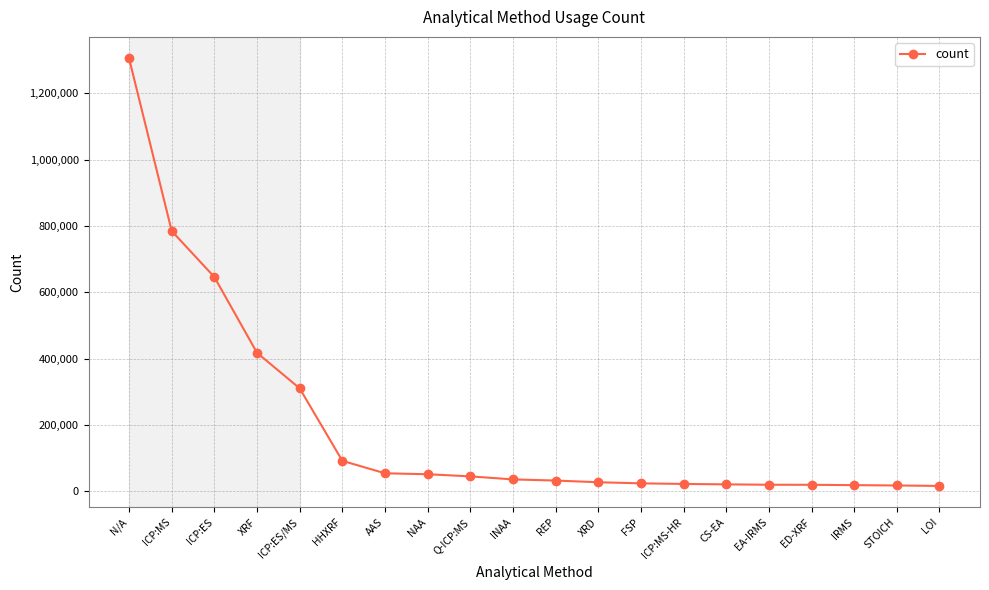

What is the difference between the maximum and minimum values?

1289538